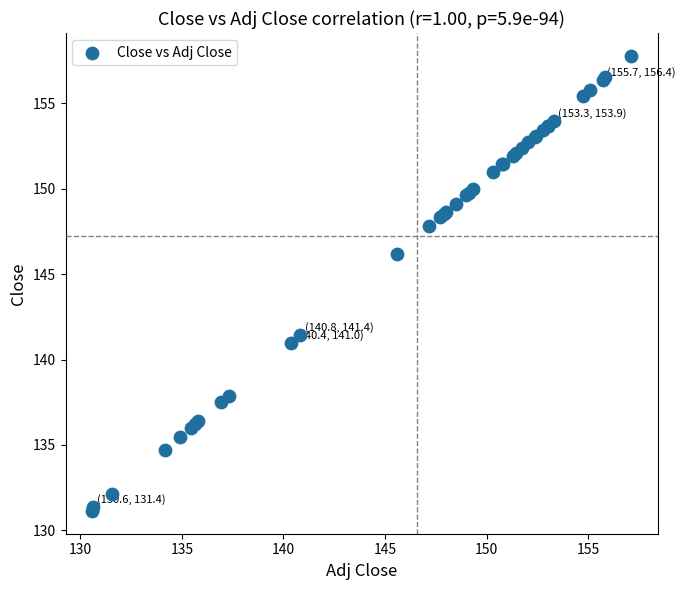

What Y value in the scatter plot is closest to 144?

146.2